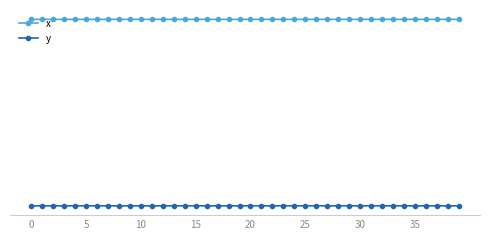

What is the average value of the y series?

1235209.2